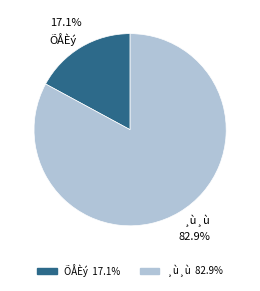

What is the largest slice in the pie chart?

¸ù¸ù